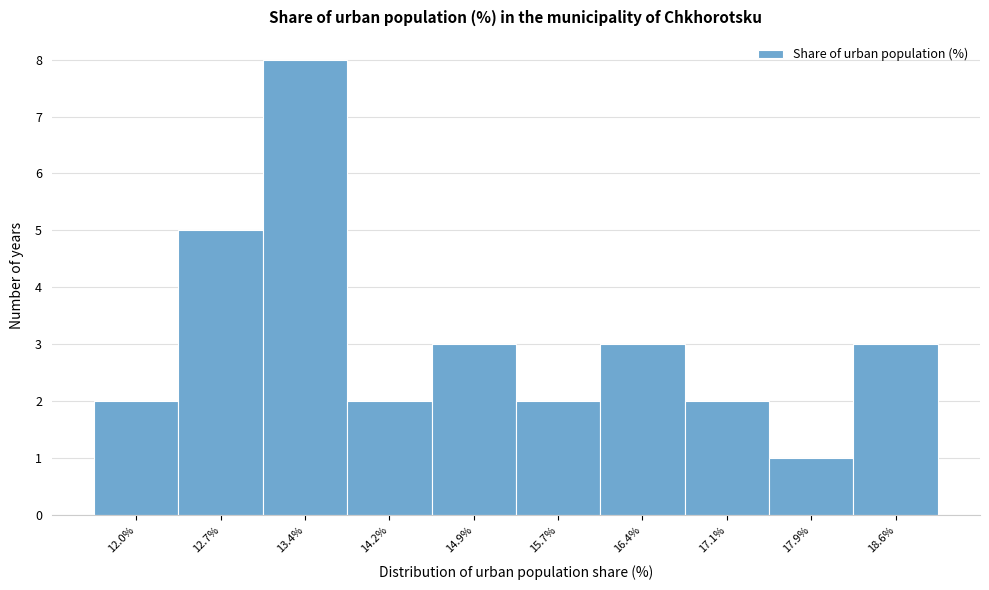

Reading left to right, list all the values displayed in this chart.

12.0%=2	12.7%=5	13.4%=8	14.2%=2	14.9%=3	15.7%=2	16.4%=3	17.1%=2	17.9%=1	18.6%=3